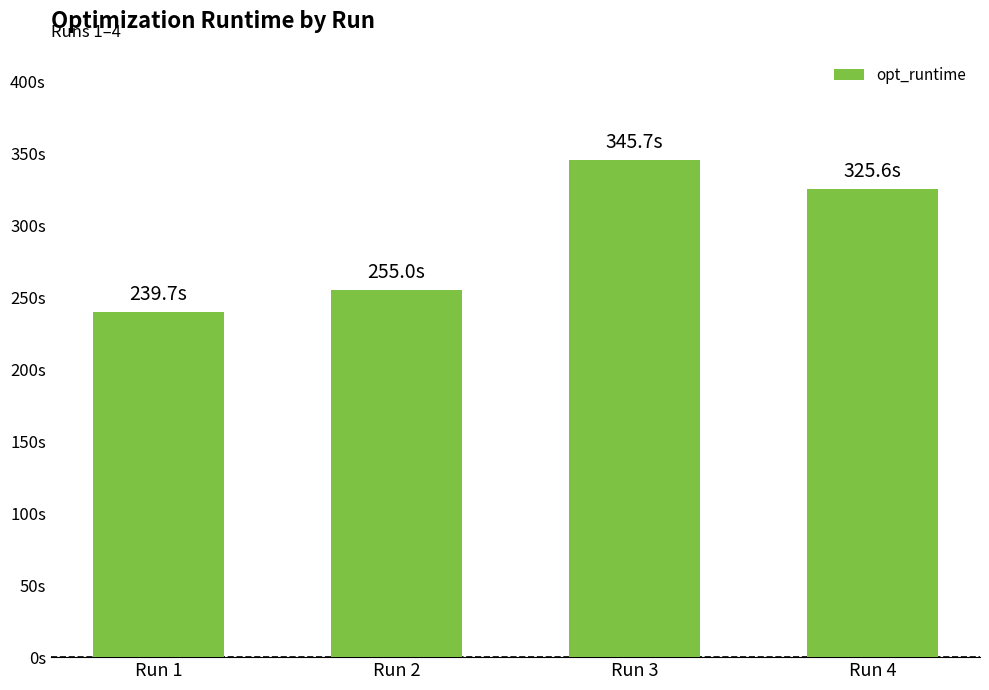

Reading left to right, transcribe all the data shown in this chart.

Run 1=239.7	Run 2=255.0	Run 3=345.7	Run 4=325.6